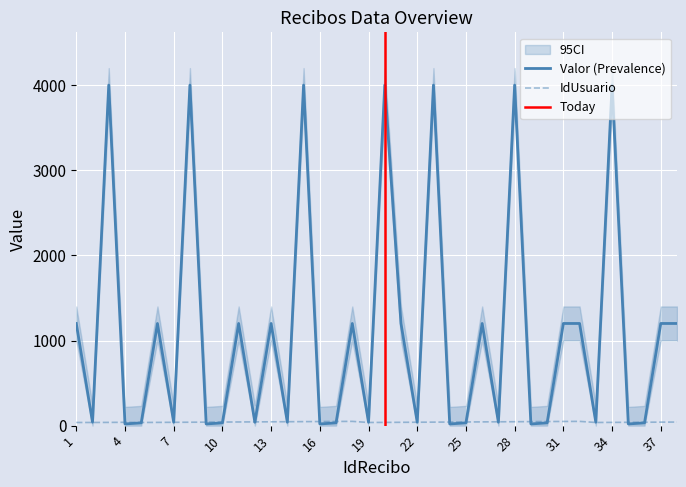

What is the smallest value displayed?

20